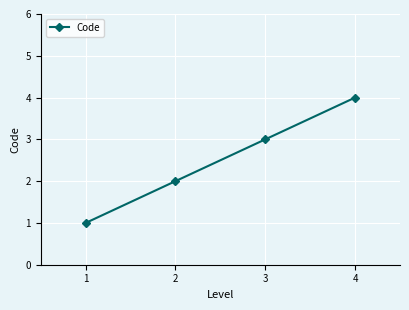

What is the difference between the second highest and second lowest values?

1